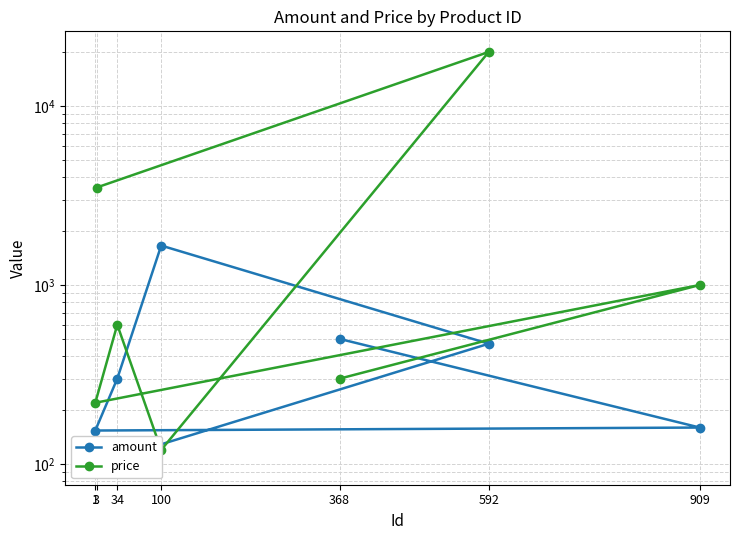

Read the amount value at 3.

100